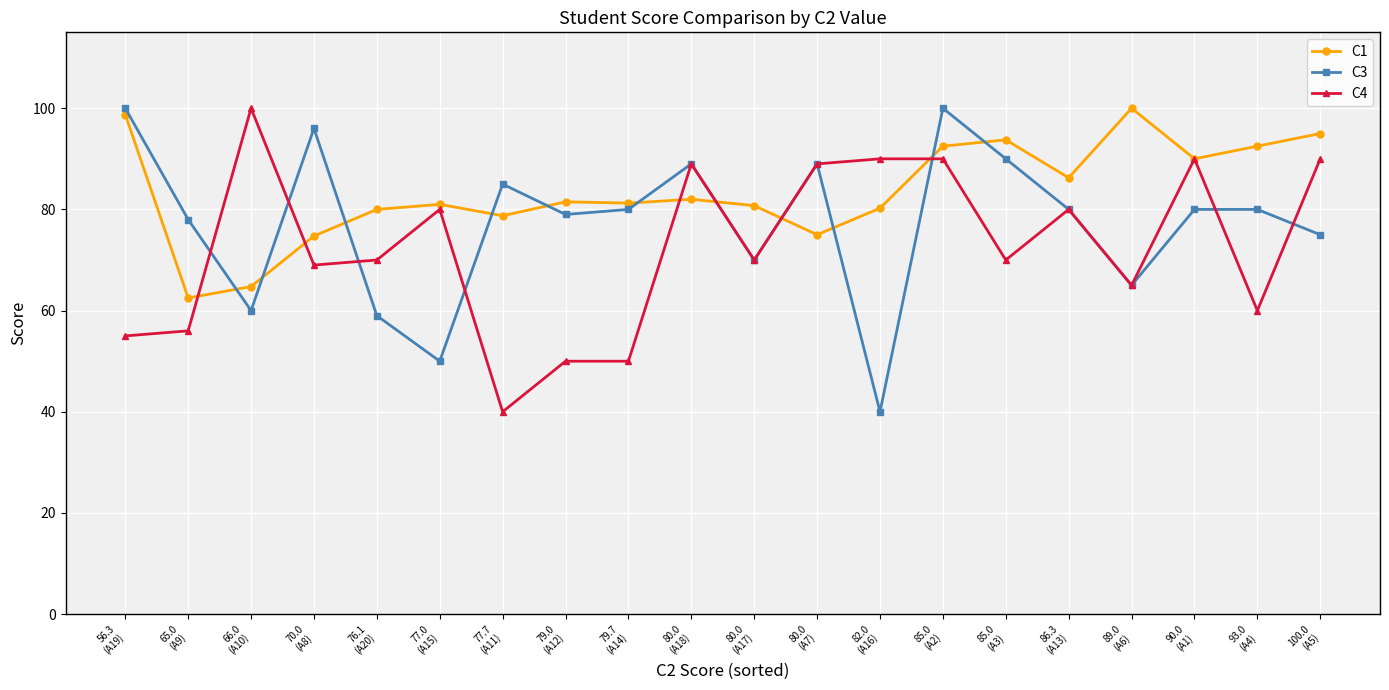

True or false: C3 has a value of 78.0 at 65.0
(A9).

True